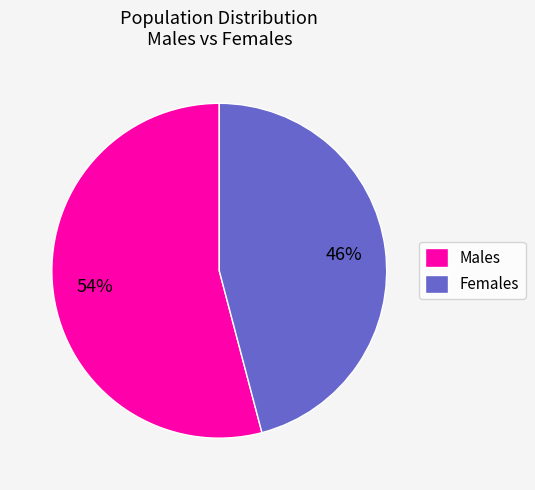

Rank the categories by value from lowest to highest.

Females, Males